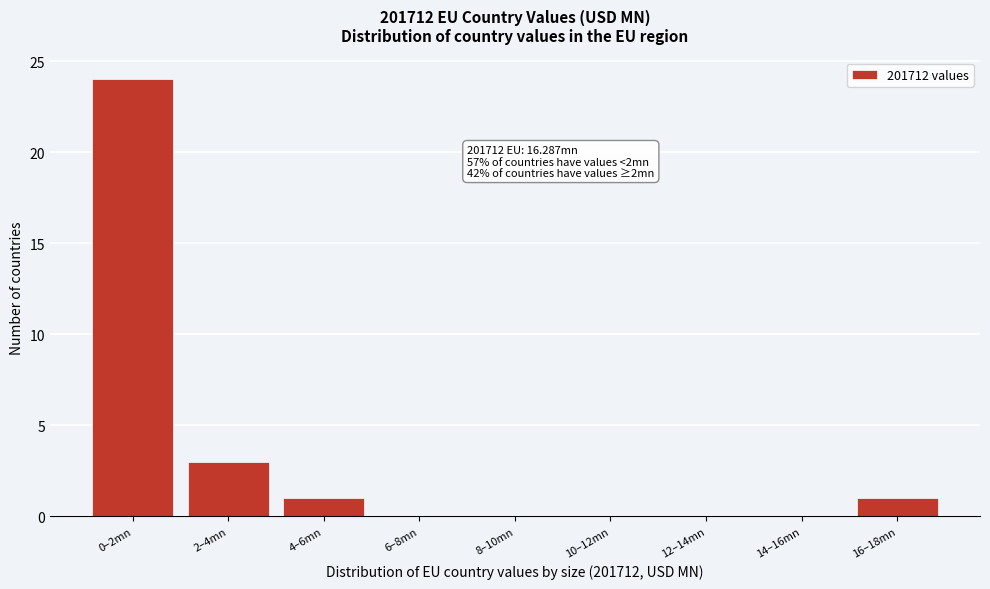

Reading right to left, list all the values displayed in this chart.

16–18mn=1	14–16mn=0	12–14mn=0	10–12mn=0	8–10mn=0	6–8mn=0	4–6mn=1	2–4mn=3	0–2mn=24